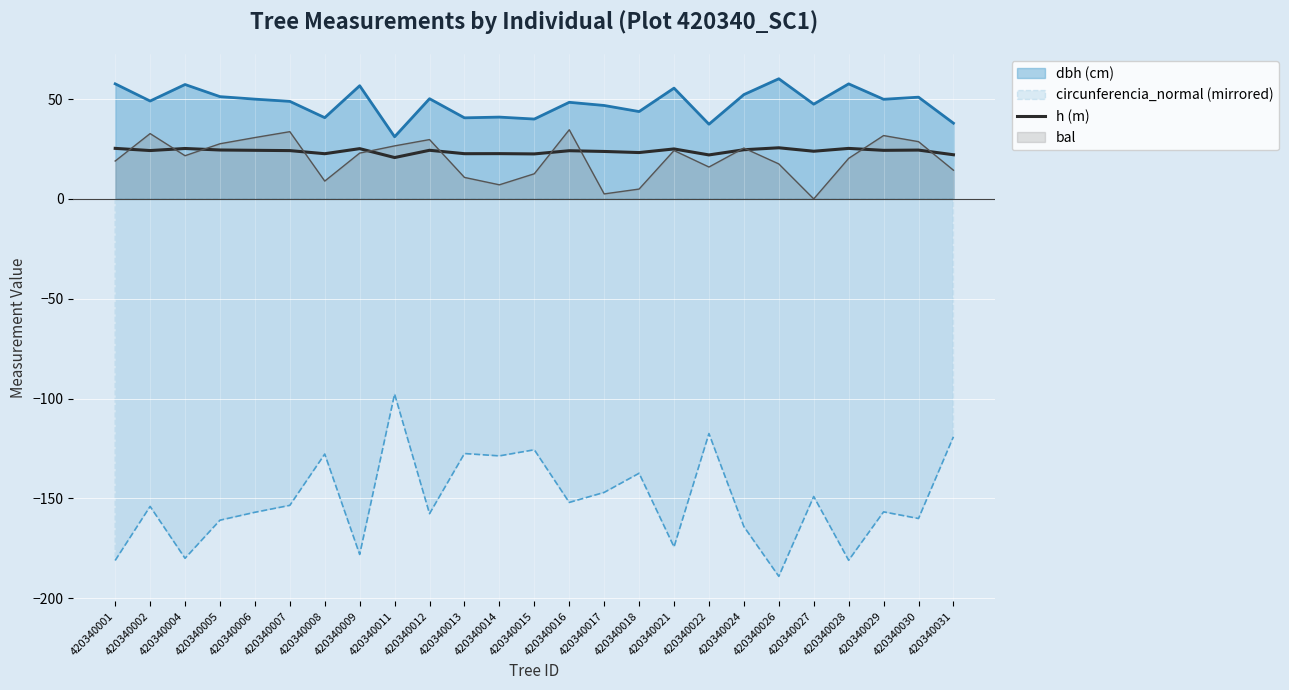

True or false: the data shows 25.2 at 420340009.

True